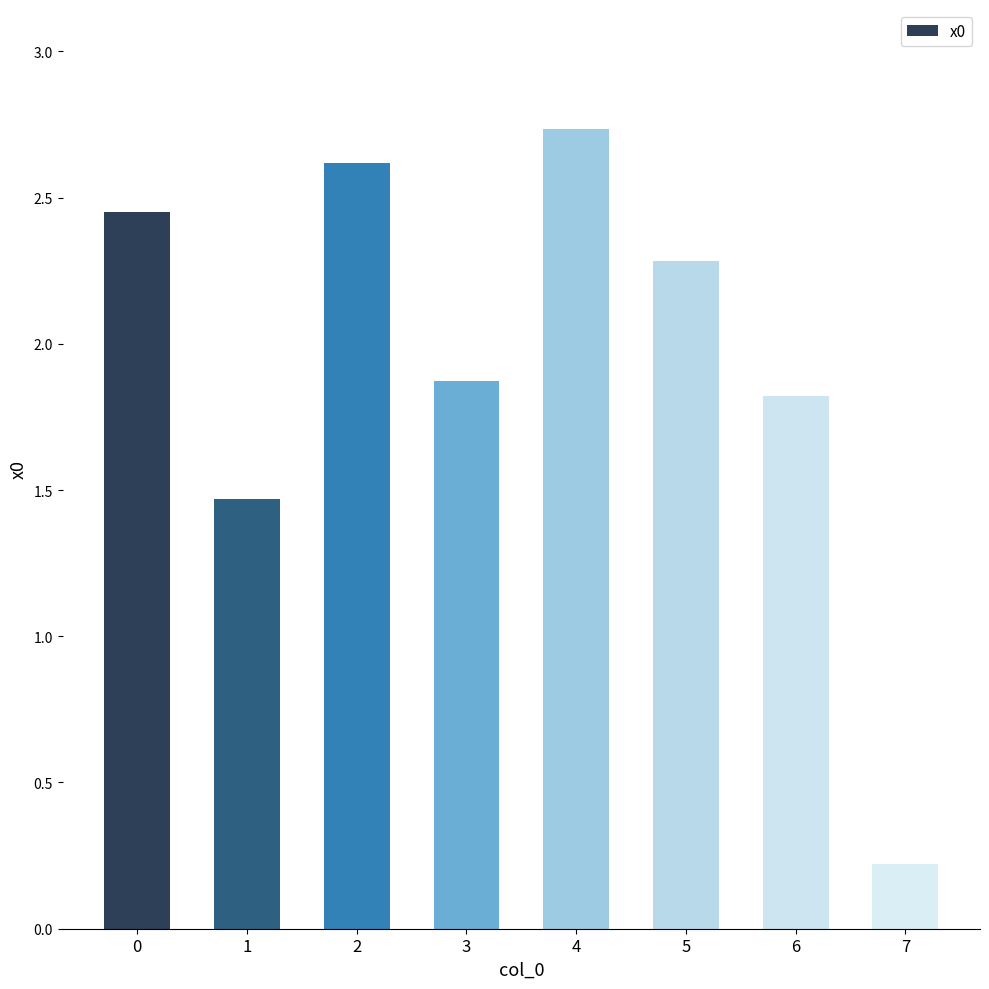

What is the sum of the values at 5 and 2?

4.9